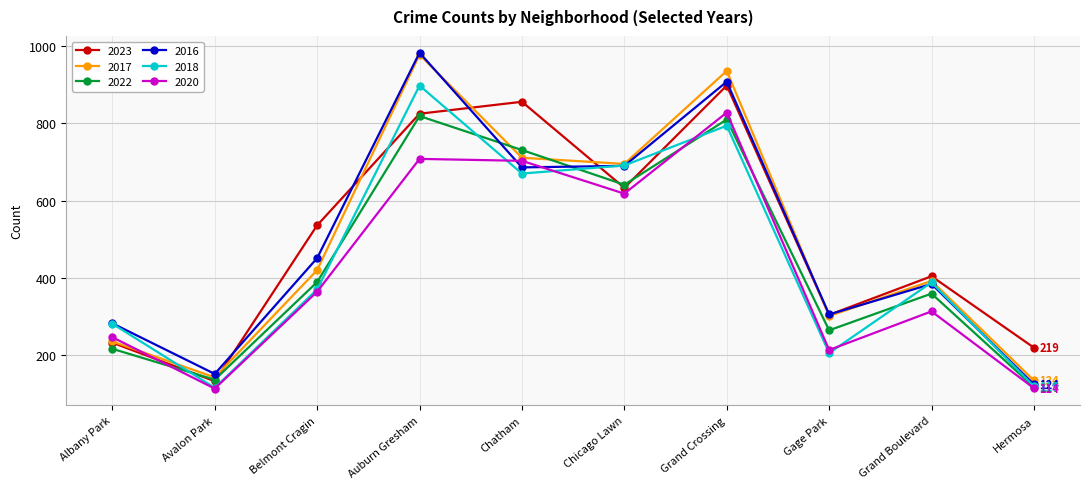

True or false: 2022 has more than 0 points higher than both neighbors.

True